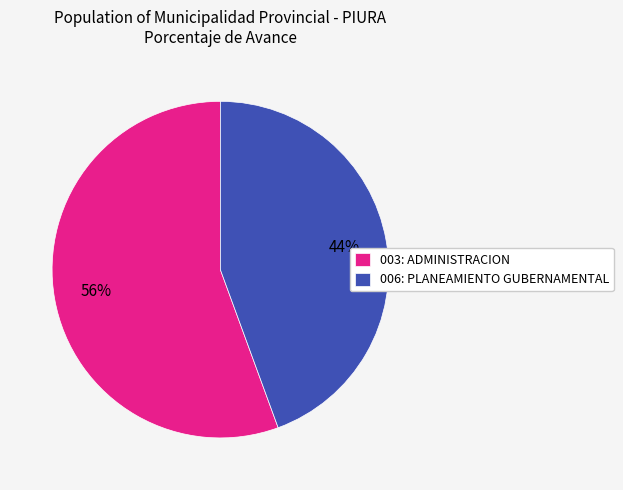

The 003: ADMINISTRACION slice represents 45% of the pie. True or false?

False